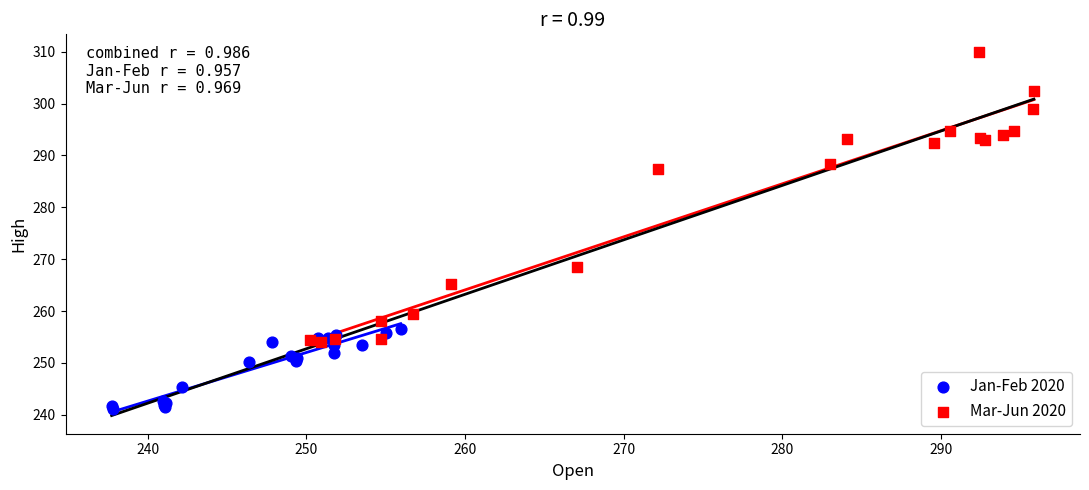

Which series reaches the minimum Y coordinate?

Jan-Feb 2020